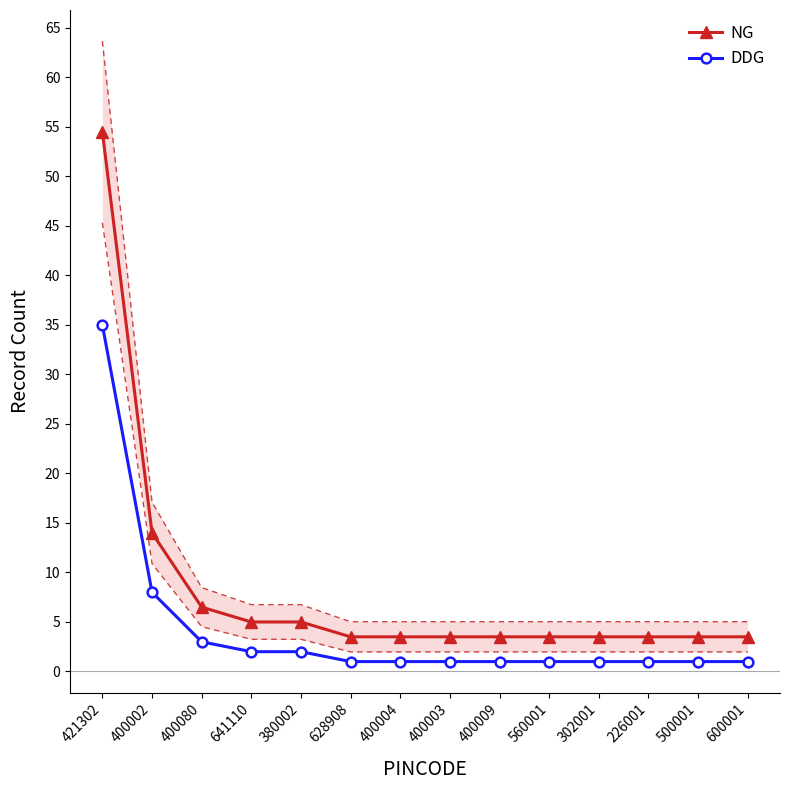

Reading left to right, list all the values displayed in this chart.

NG: 421302=54.5	400002=14.0	400080=6.5	641110=5.0	380002=5.0	628908=3.5	400004=3.5	400003=3.5	400009=3.5	560001=3.5	302001=3.5	226001=3.5	500001=3.5	600001=3.5
DDG: 421302=35.0	400002=8.0	400080=3.0	641110=2.0	380002=2.0	628908=1.0	400004=1.0	400003=1.0	400009=1.0	560001=1.0	302001=1.0	226001=1.0	500001=1.0	600001=1.0